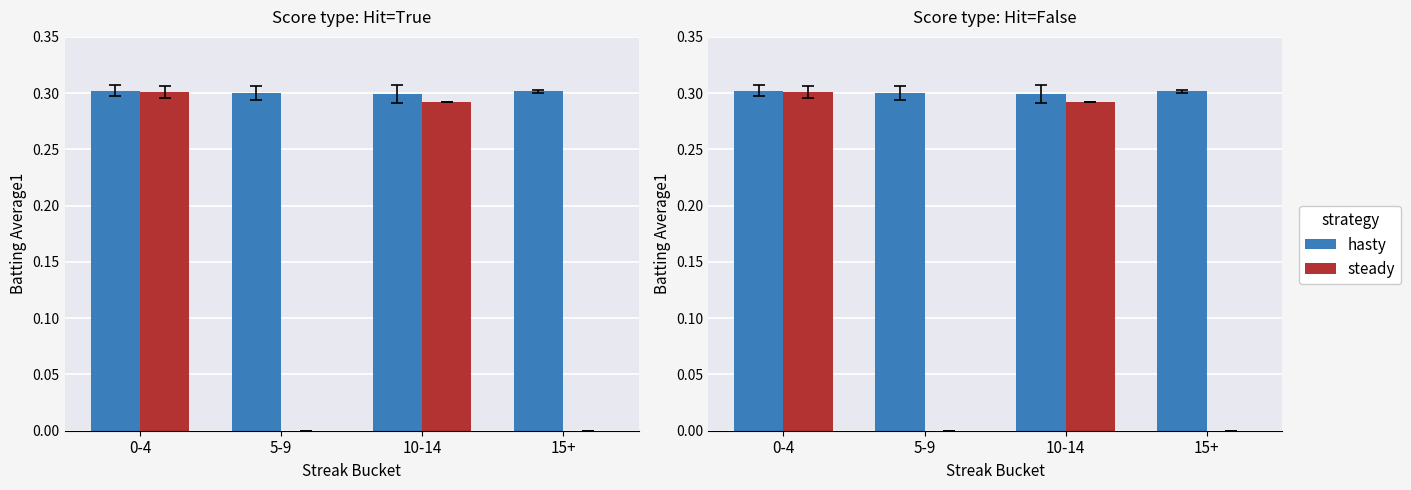

Rank the series by their average value, from highest to lowest.

hasty, steady